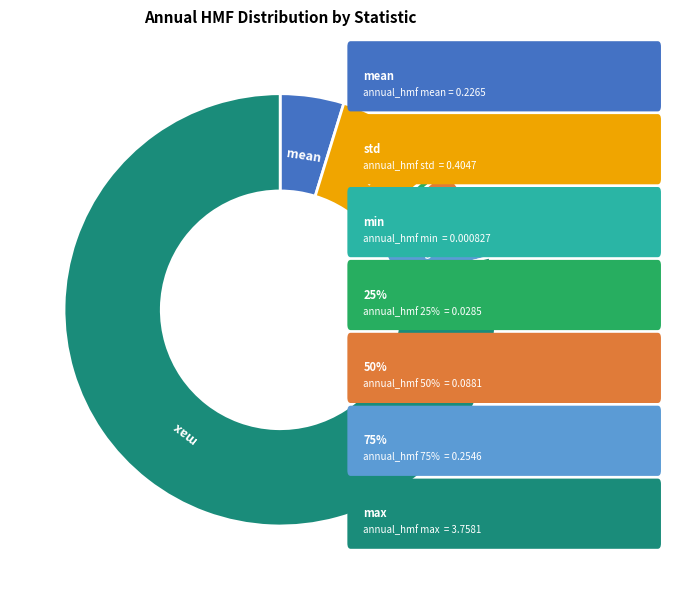

True or false: 50% accounts for 1% of the total.

False